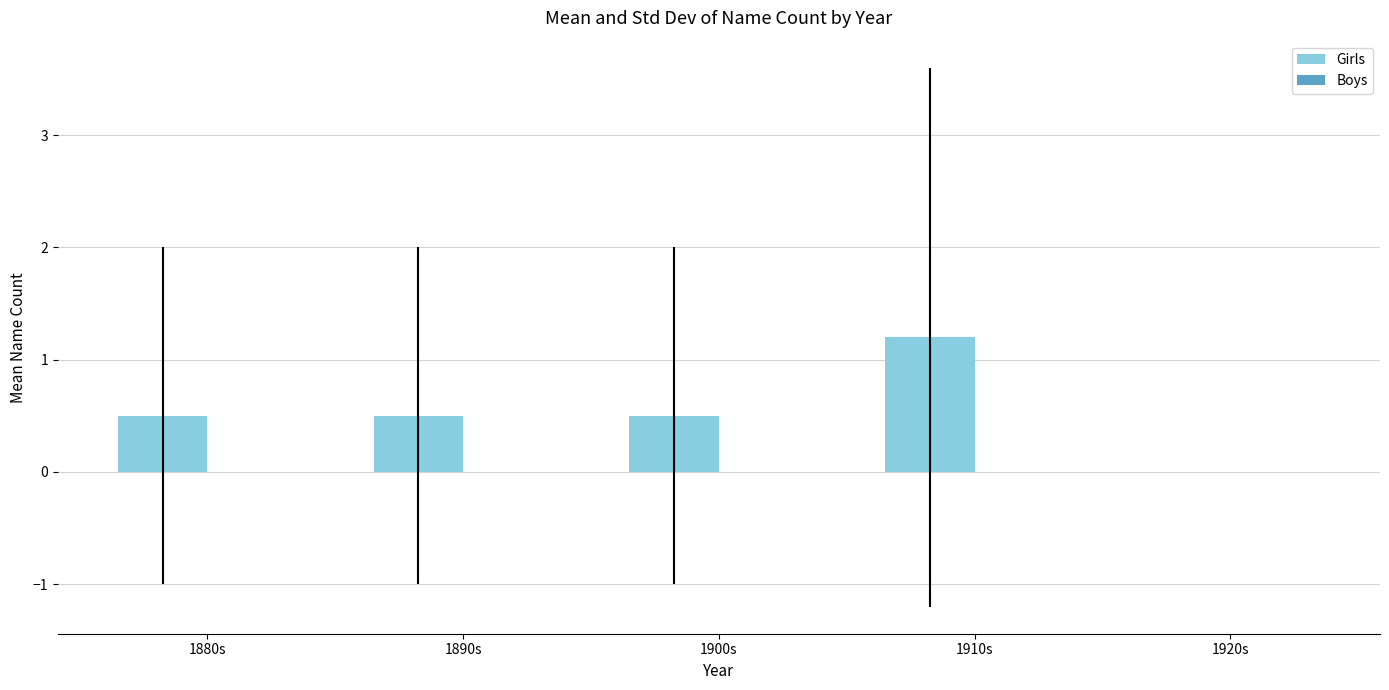

Reading left to right, transcribe all the data shown in this chart.

1880s=0.5	1890s=0.5	1900s=0.5	1910s=1.2	1920s=0.0